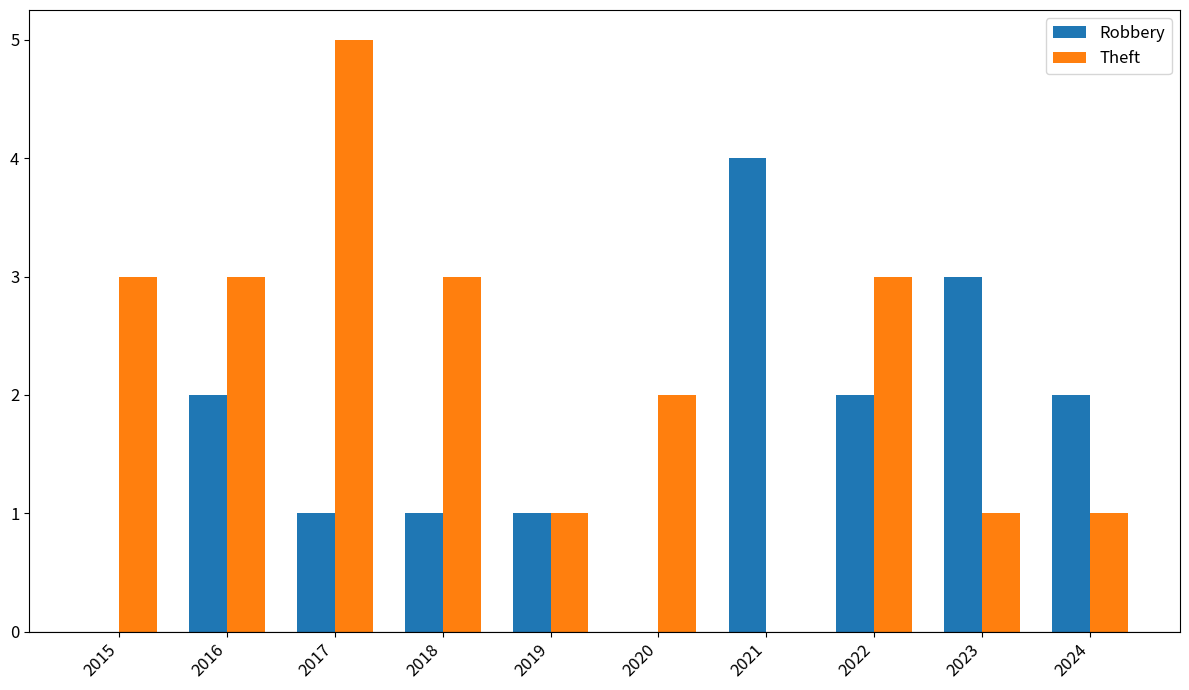

Read the Robbery value at 2016.

2